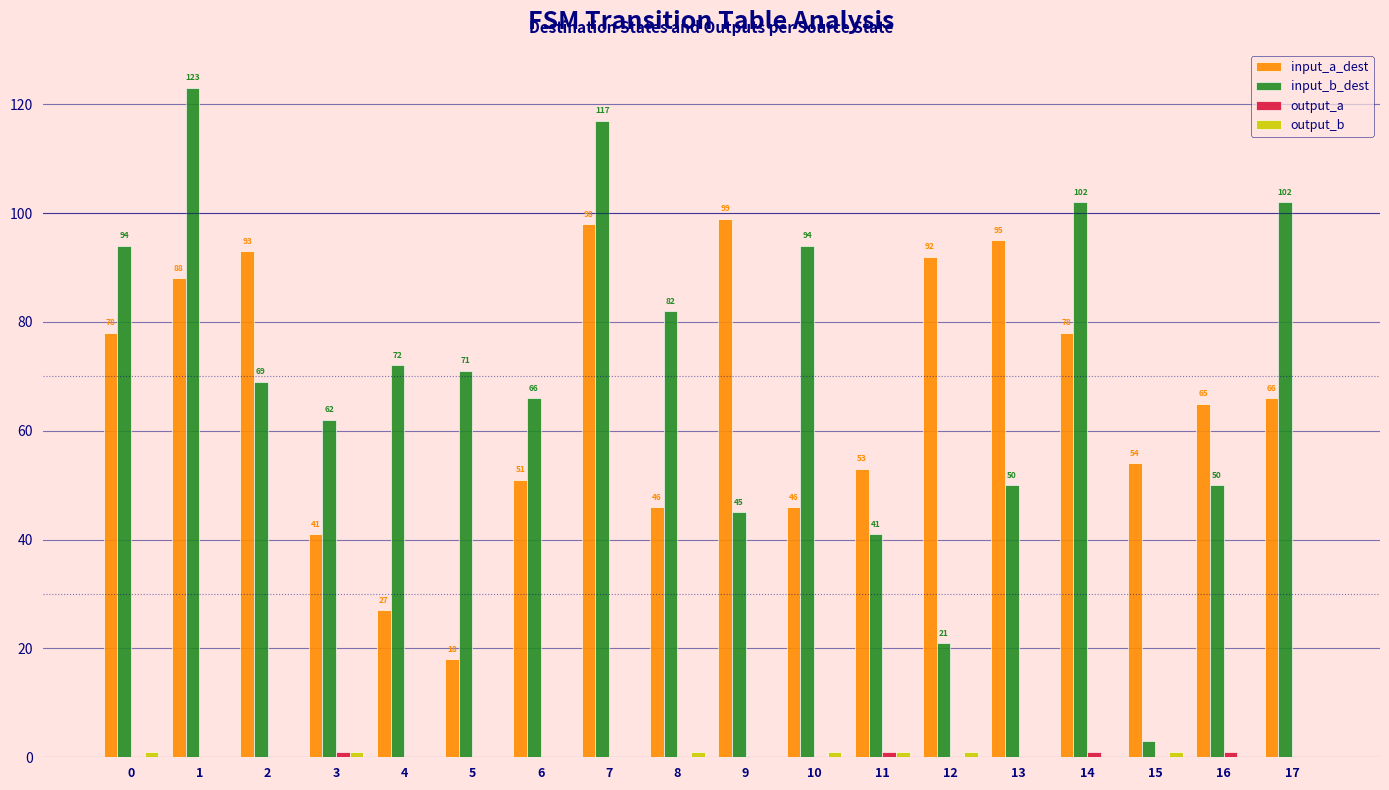

What is the greatest value displayed?

123